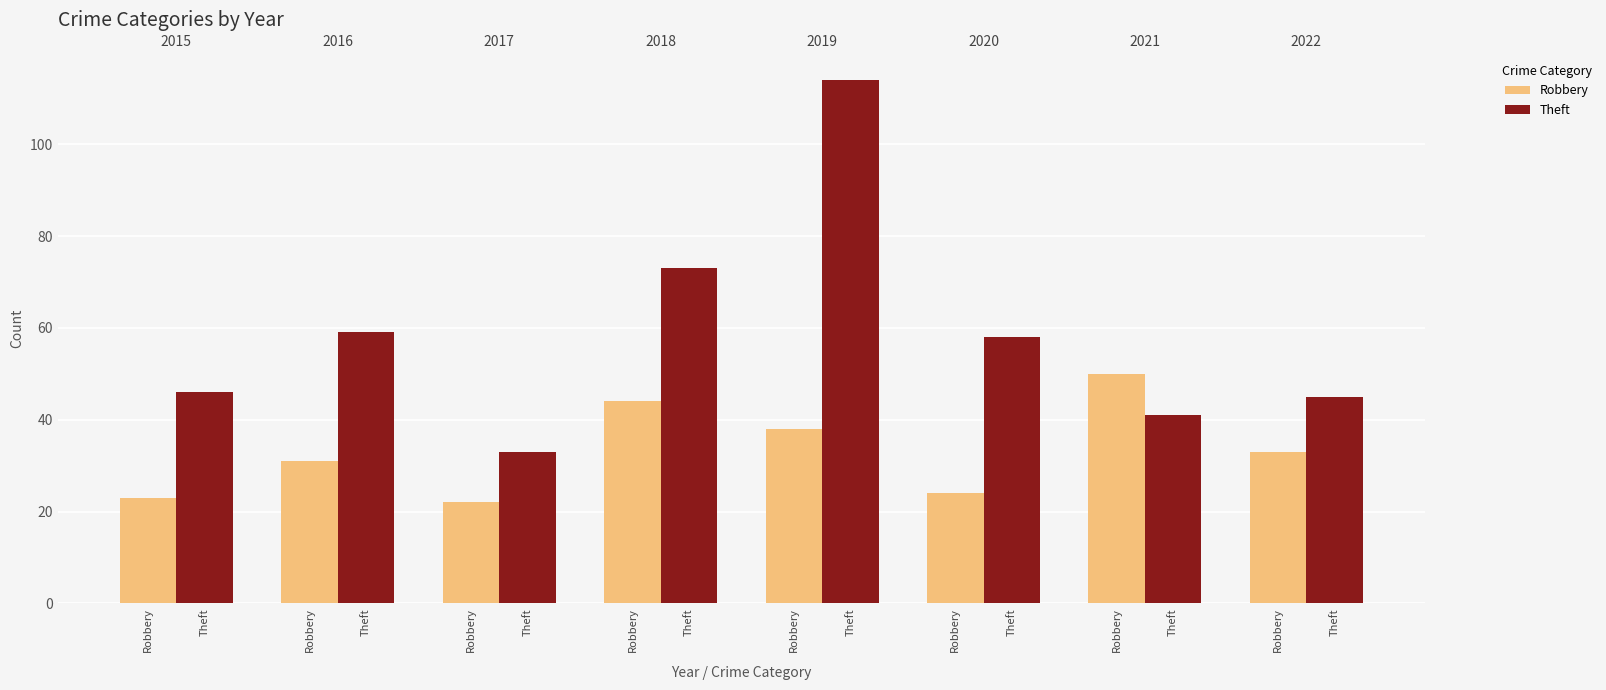

What is the difference between the maximum and minimum values in the Robbery series?

28